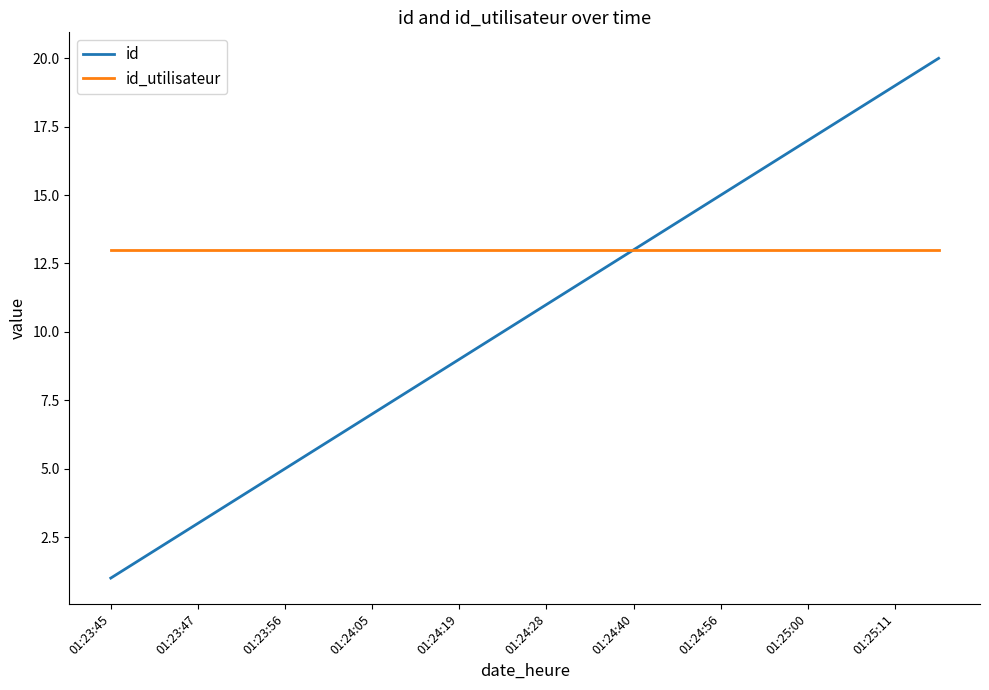

List the series in order of their peak value, highest first.

id, id_utilisateur